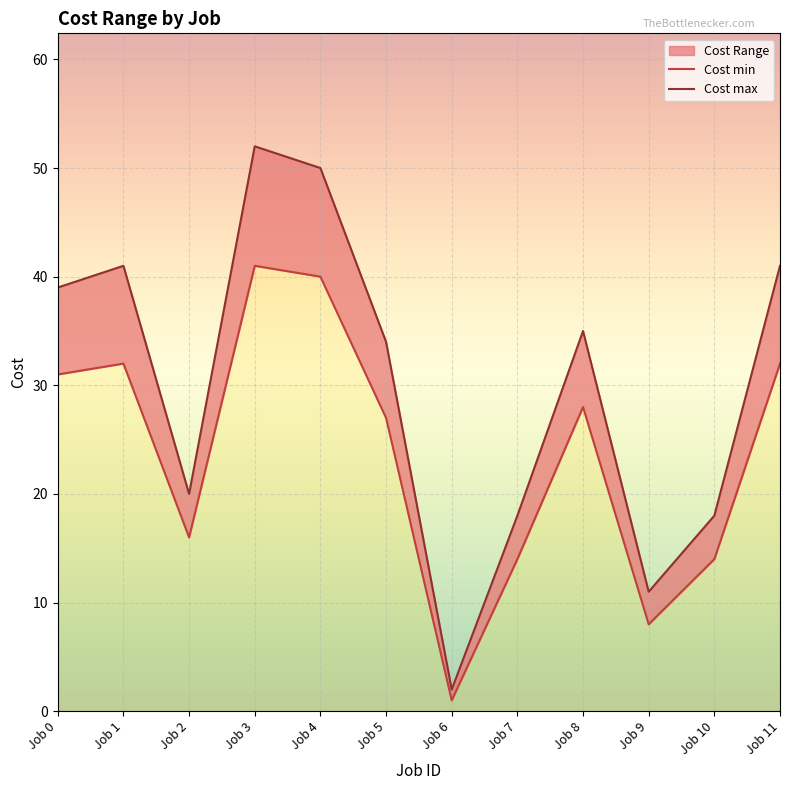

Rank the series at Job 9 from highest to lowest value.

Cost max, Cost min